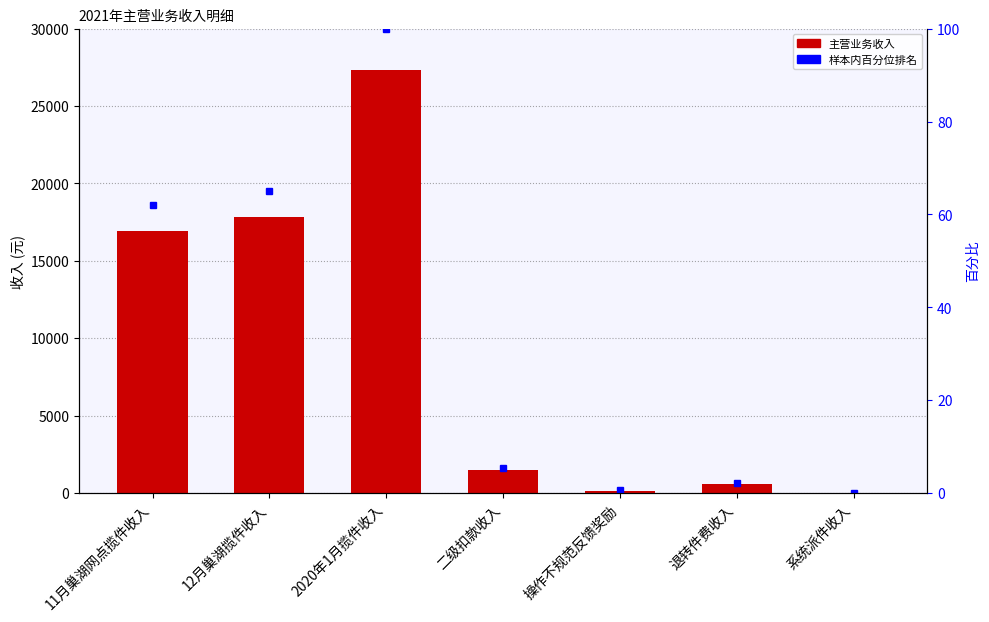

At 退转件费收入, list the series in order from smallest to largest.

样本内百分位排名, 主营业务收入